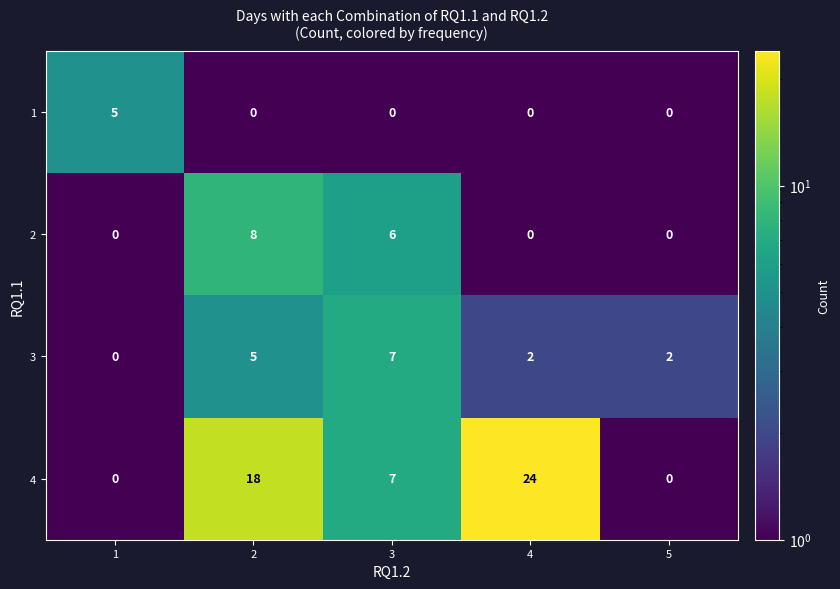

Which series has the largest total across all categories?

4